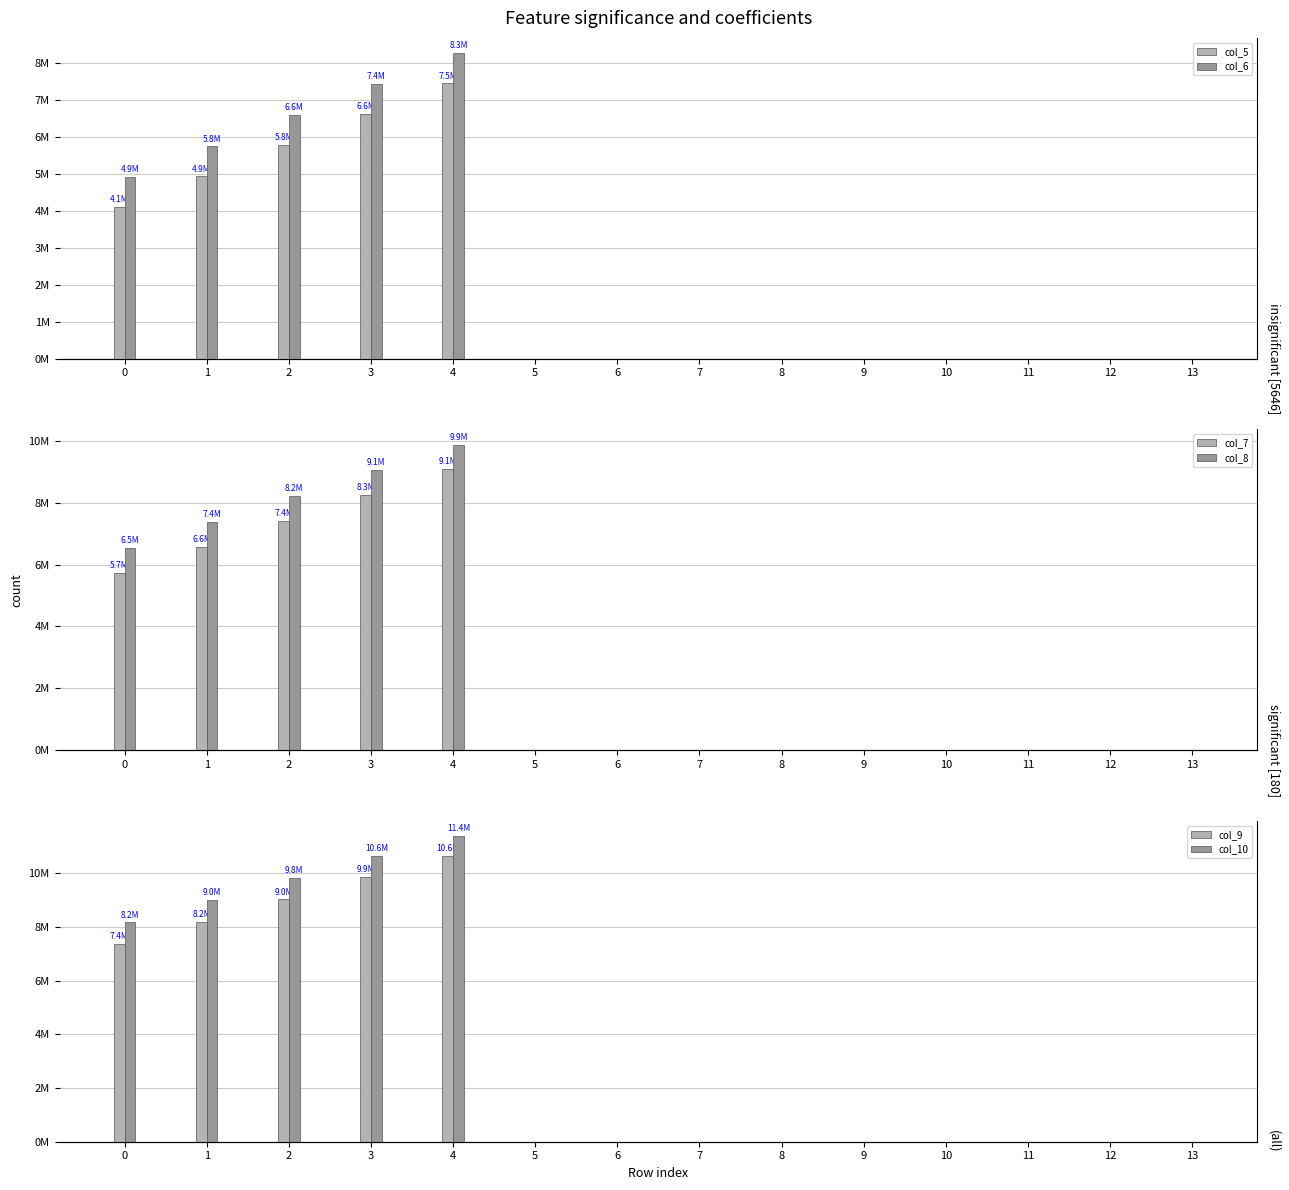

What is the difference between the second highest and minimum values in the col_8 series?

9066002.7